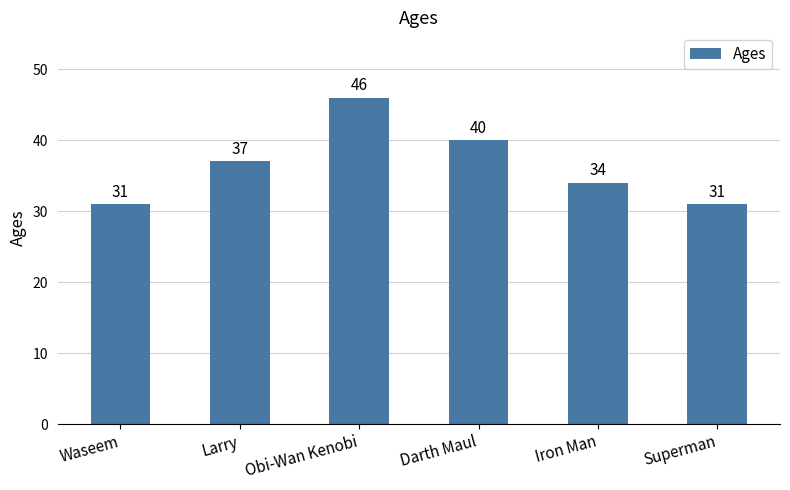

What is the change in value from Waseem to Iron Man?

+3